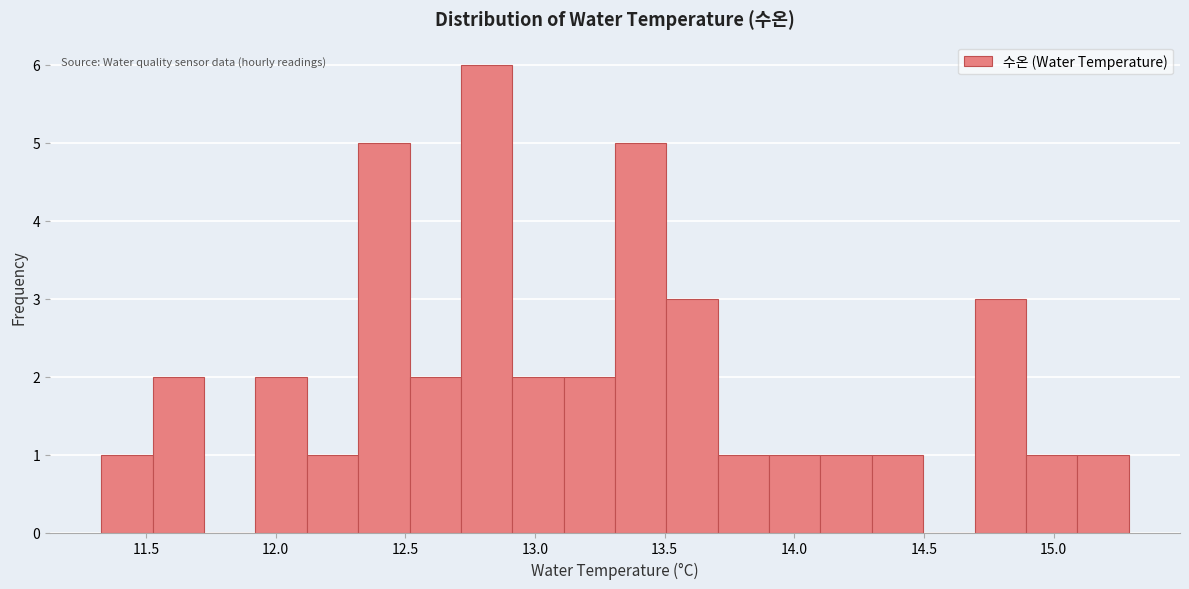

Read against the x-axis, roughly where is the centre of the tallest bar?

12.80